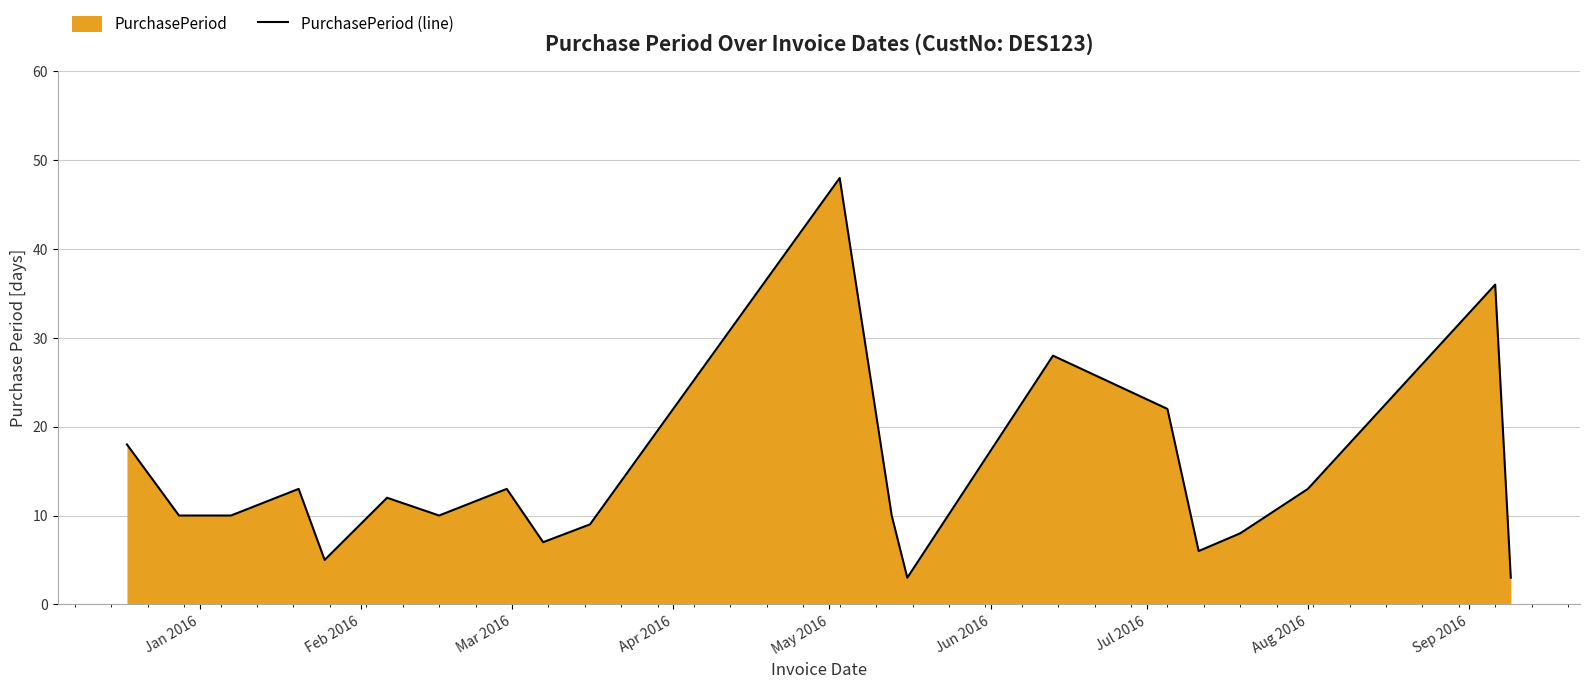

What is the difference between the maximum and minimum values?

45